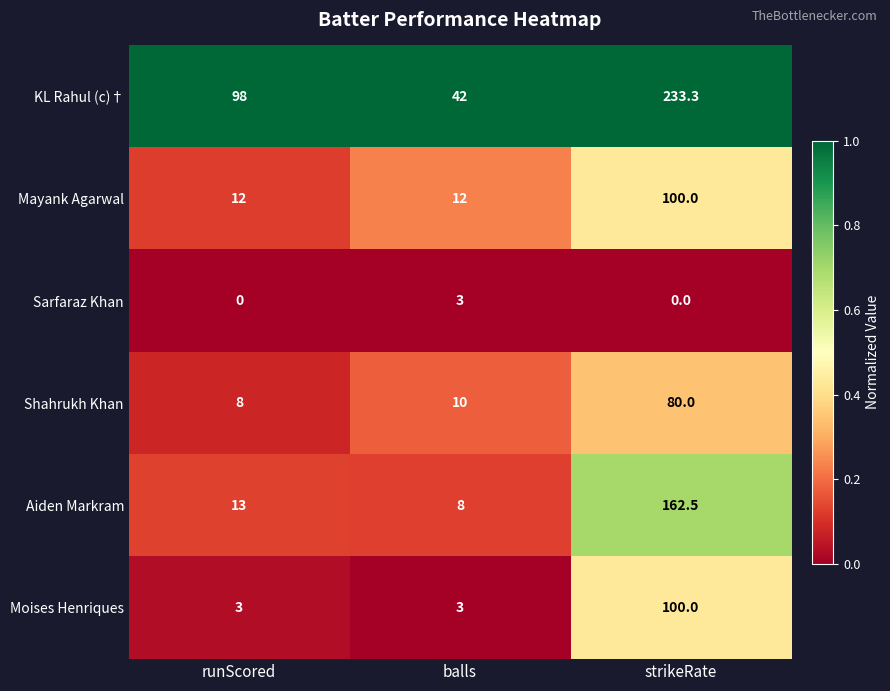

At runScored, list the series in order from largest to smallest.

KL Rahul (c)†, Aiden Markram, Mayank Agarwal, Shahrukh Khan, Moises Henriques, Sarfaraz Khan